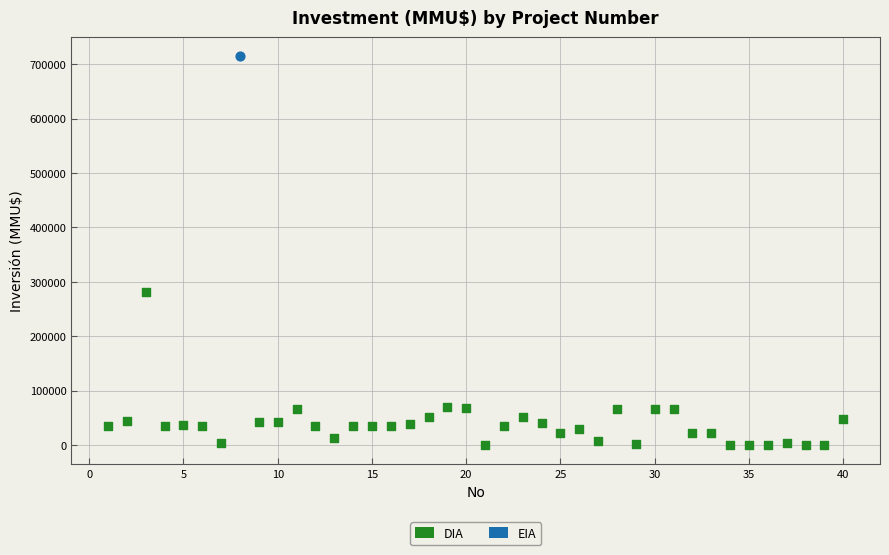

What are all the series names shown in the legend?

DIA, EIA